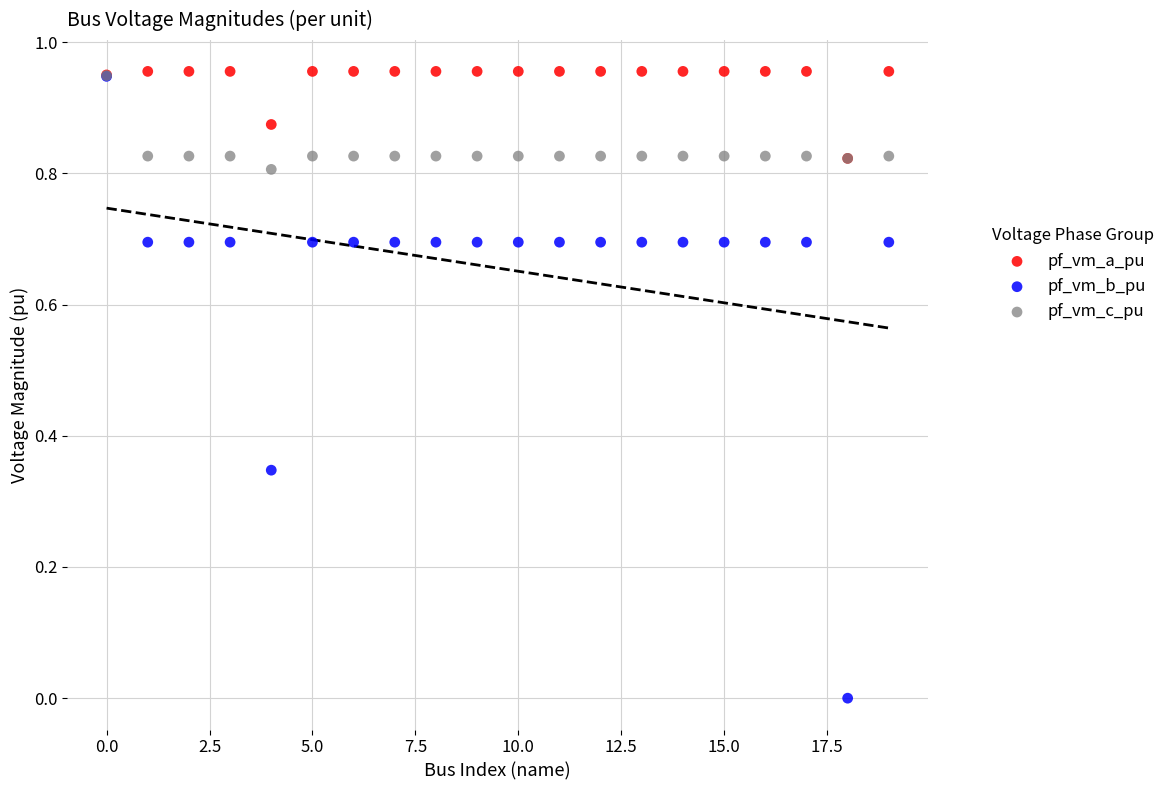

What are all the series names shown in the legend?

pf_vm_a_pu, pf_vm_b_pu, pf_vm_c_pu